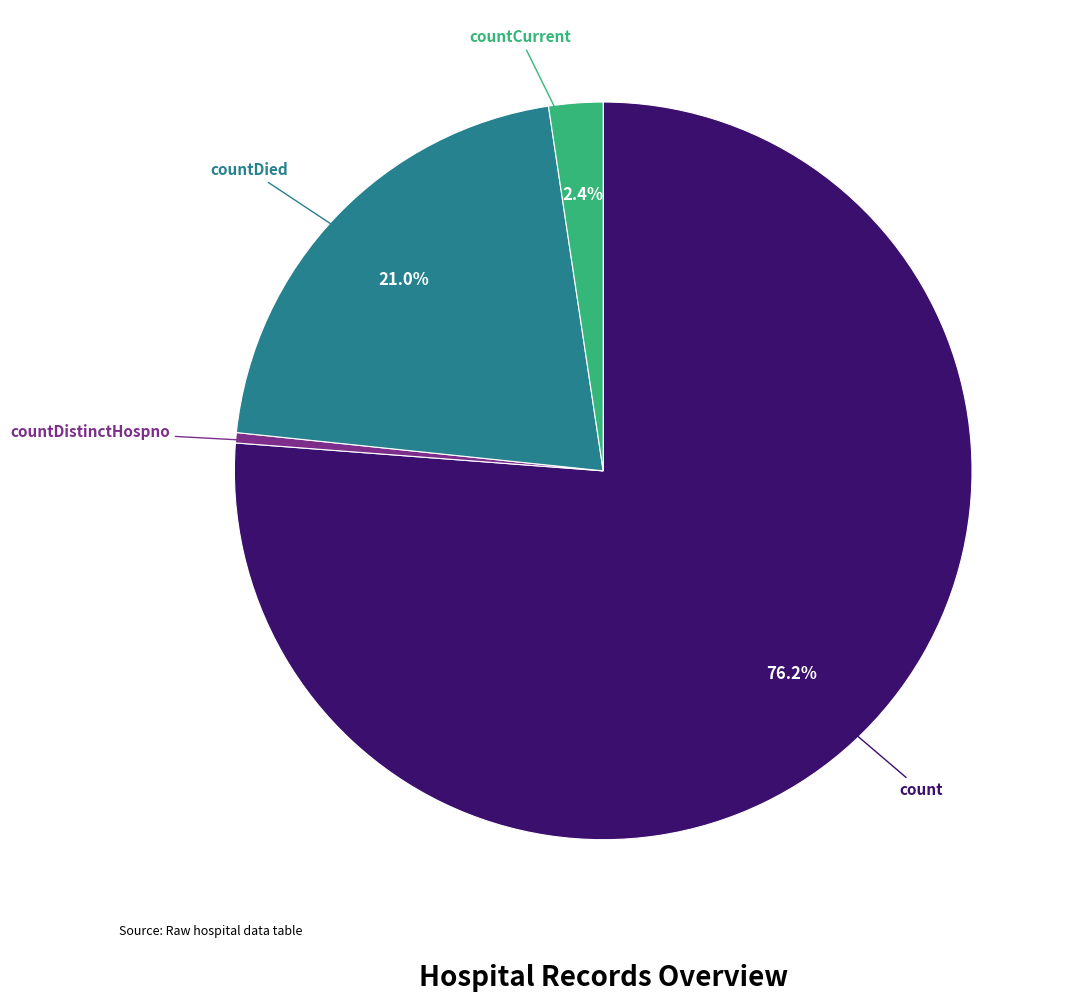

Is there a majority slice in this chart?

Yes